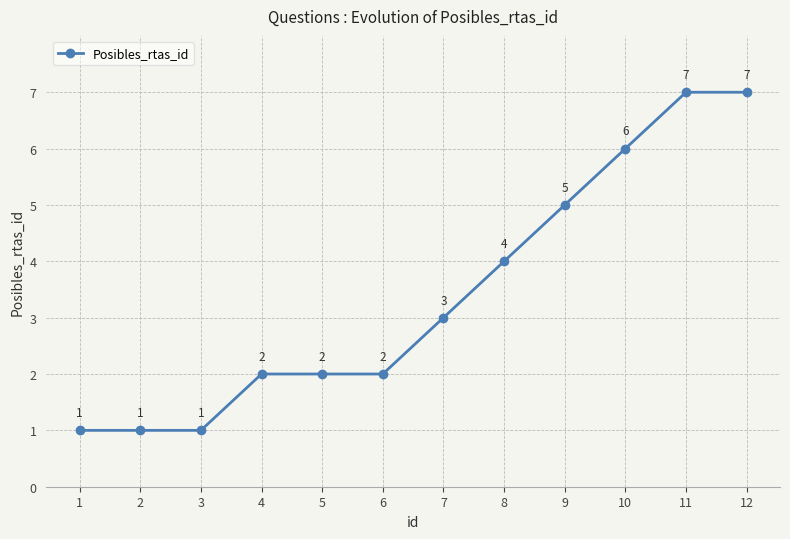

What is the difference between the maximum and minimum values?

6